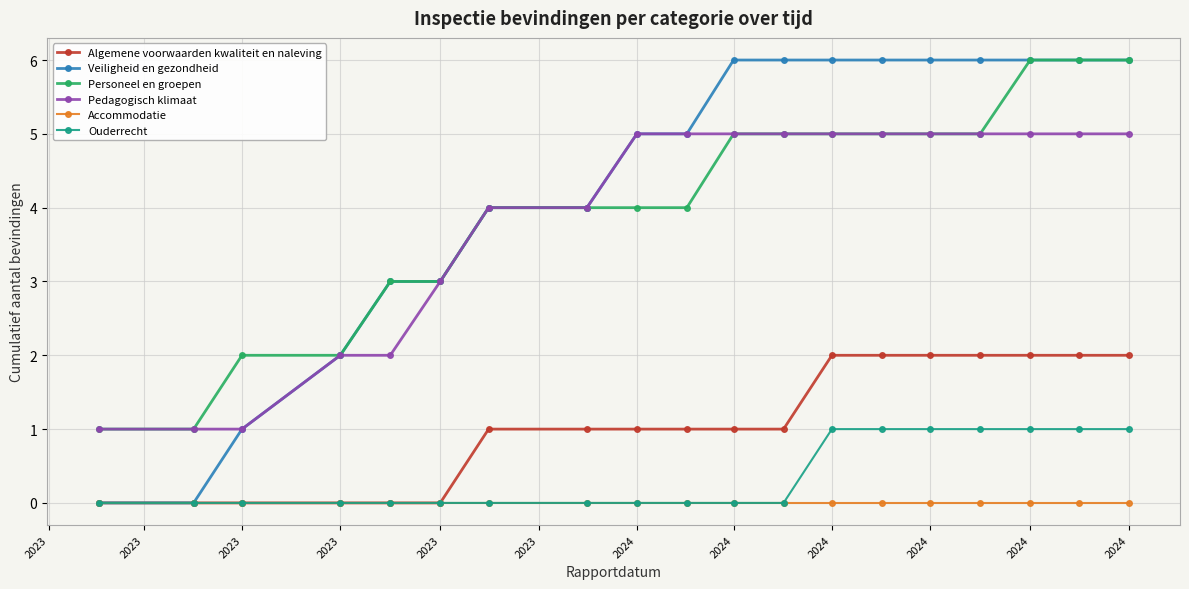

Does the chart display data point markers on the line(s)?

Yes